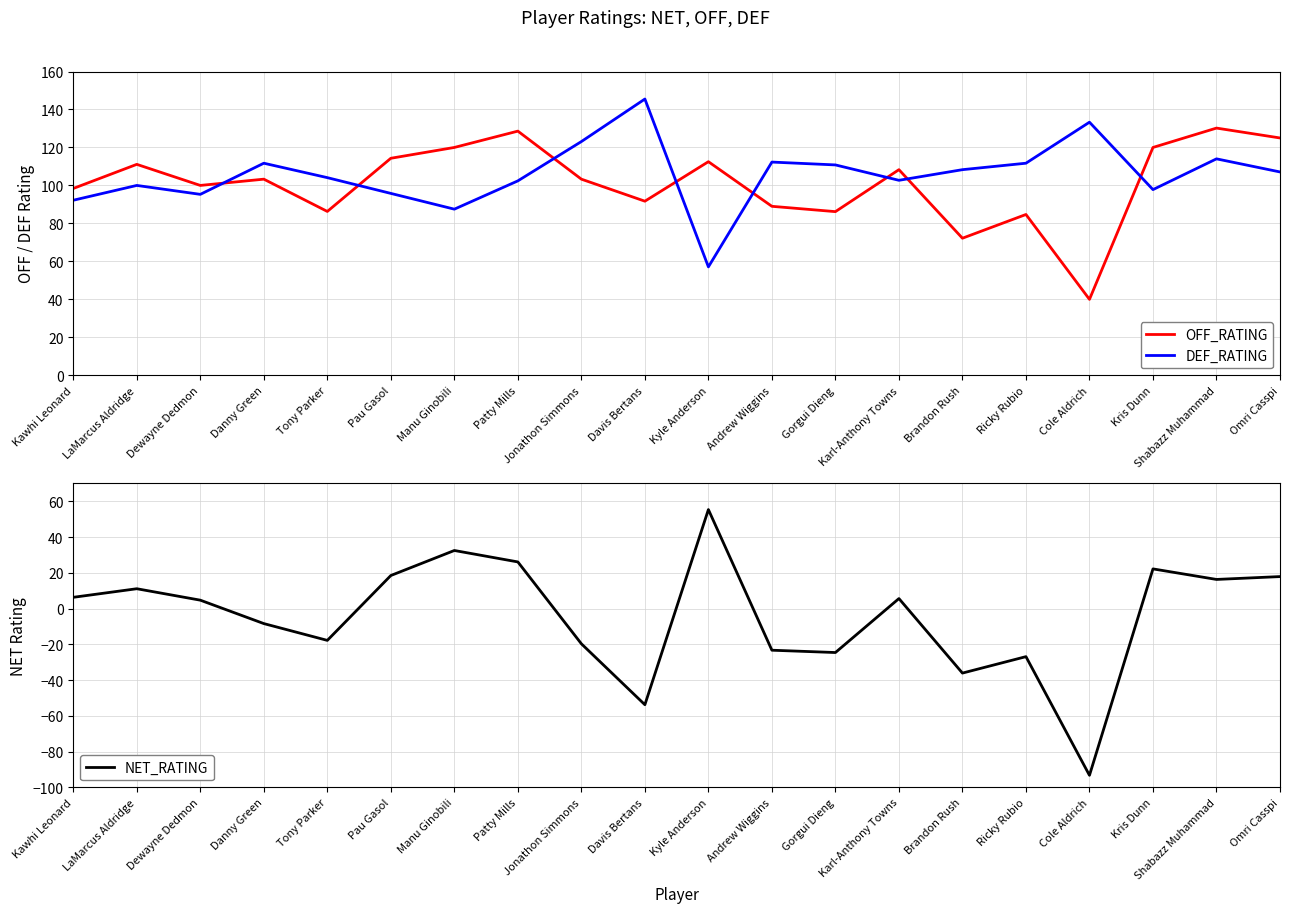

Reading left to right, transcribe all the data shown in this chart.

OFF_RATING: Kawhi Leonard=98.4	LaMarcus Aldridge=111.1	Dewayne Dedmon=100.0	Danny Green=103.3	Tony Parker=86.3	Pau Gasol=114.3	Manu Ginobili=120.0	Patty Mills=128.6	Jonathon Simmons=103.3	Davis Bertans=91.7	Kyle Anderson=112.5	Andrew Wiggins=89.0	Gorgui Dieng=86.2	Karl-Anthony Towns=108.3	Brandon Rush=72.2	Ricky Rubio=84.7	Cole Aldrich=40.0	Kris Dunn=120.0	Shabazz Muhammad=130.2	Omri Casspi=125.0
DEF_RATING: Kawhi Leonard=92.2	LaMarcus Aldridge=100.0	Dewayne Dedmon=95.3	Danny Green=111.7	Tony Parker=104.1	Pau Gasol=95.8	Manu Ginobili=87.5	Patty Mills=102.4	Jonathon Simmons=123.1	Davis Bertans=145.5	Kyle Anderson=57.1	Andrew Wiggins=112.3	Gorgui Dieng=110.8	Karl-Anthony Towns=102.7	Brandon Rush=108.3	Ricky Rubio=111.7	Cole Aldrich=133.3	Kris Dunn=97.8	Shabazz Muhammad=114.0	Omri Casspi=107.1
NET_RATING: Kawhi Leonard=6.3	LaMarcus Aldridge=11.1	Dewayne Dedmon=4.7	Danny Green=-8.4	Tony Parker=-17.8	Pau Gasol=18.5	Manu Ginobili=32.5	Patty Mills=26.1	Jonathon Simmons=-19.7	Davis Bertans=-53.8	Kyle Anderson=55.4	Andrew Wiggins=-23.3	Gorgui Dieng=-24.6	Karl-Anthony Towns=5.6	Brandon Rush=-36.1	Ricky Rubio=-26.9	Cole Aldrich=-93.3	Kris Dunn=22.2	Shabazz Muhammad=16.3	Omri Casspi=17.9